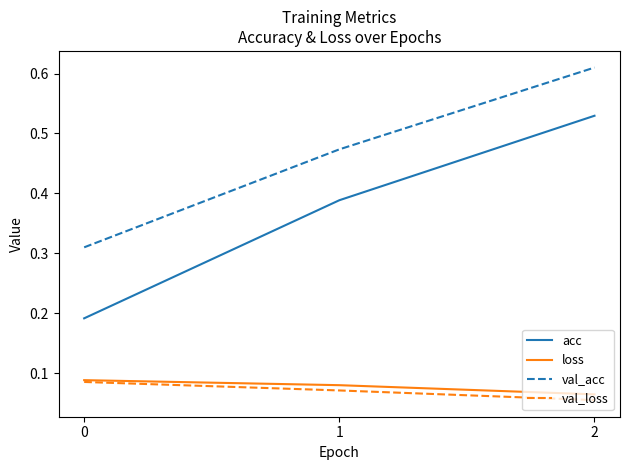

Which series has the widest spread of values?

acc